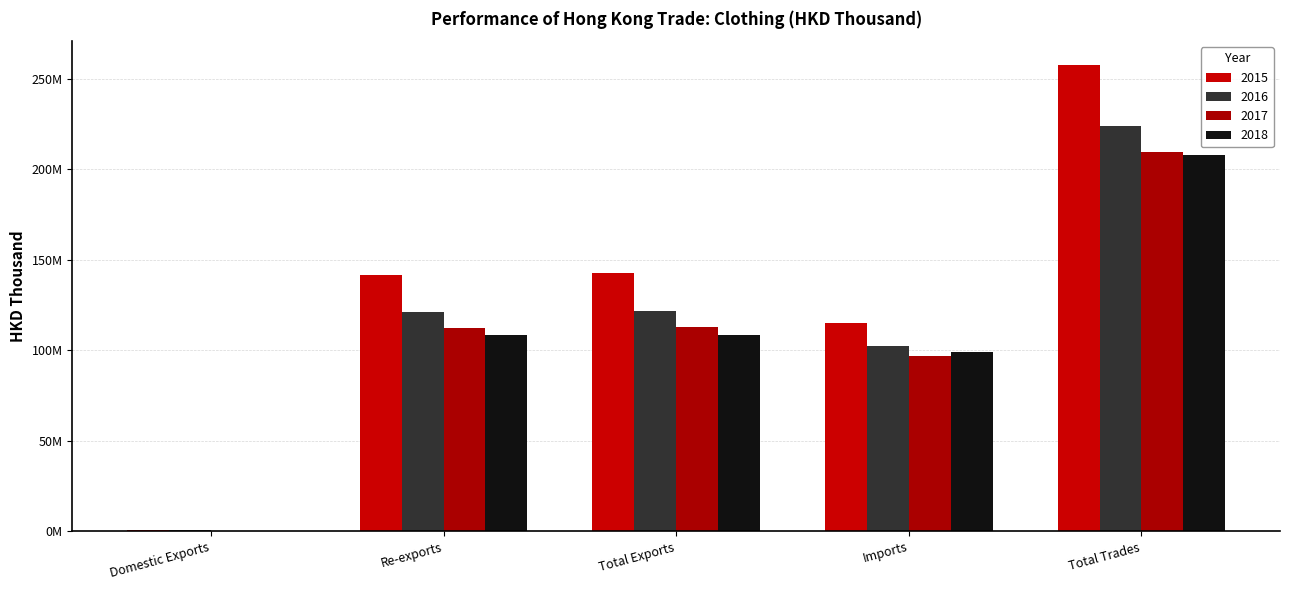

Reading right to left, what are all the values shown in this chart?

2015: Total Trades=257932200.1	Imports=115316770.1	Total Exports=142615430.0	Re-exports=141736900.0	Domestic Exports=878530.0
2016: Total Trades=224129277.7	Imports=102481955.6	Total Exports=121647322.0	Re-exports=121122605.8	Domestic Exports=524716.2
2017: Total Trades=209657132.9	Imports=96786442.8	Total Exports=112870690.1	Re-exports=112552491.4	Domestic Exports=318198.7
2018: Total Trades=207799866.5	Imports=99280131.4	Total Exports=108519735.1	Re-exports=108232818.7	Domestic Exports=286916.4